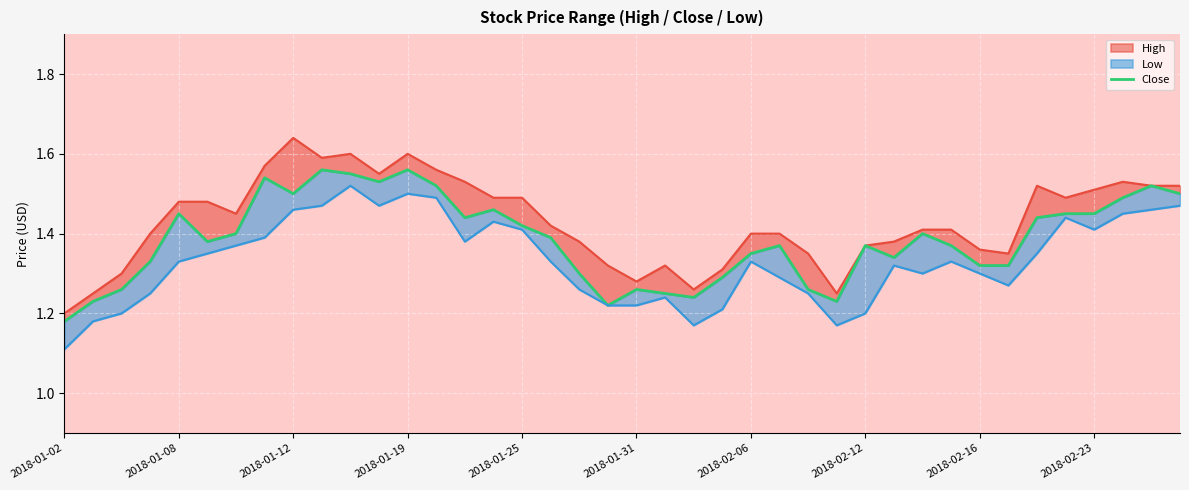

What is the average value?

1.4